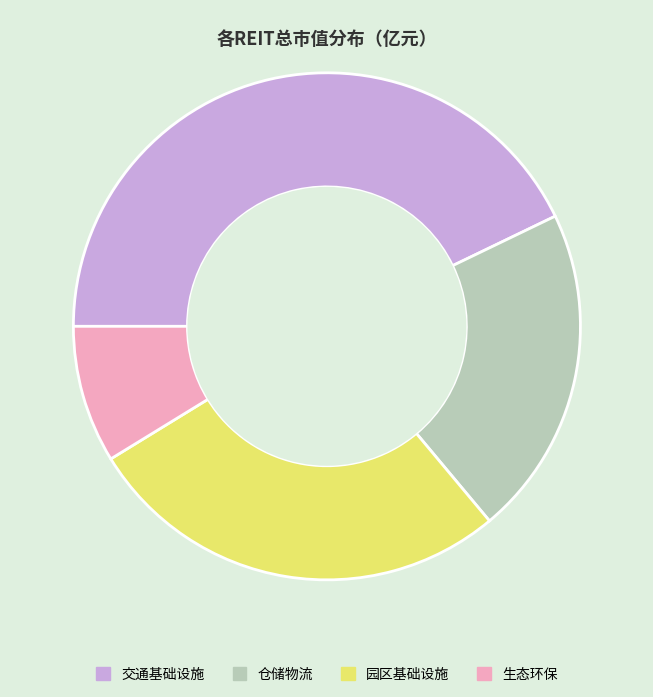

What is the smallest slice in the pie chart?

生态环保